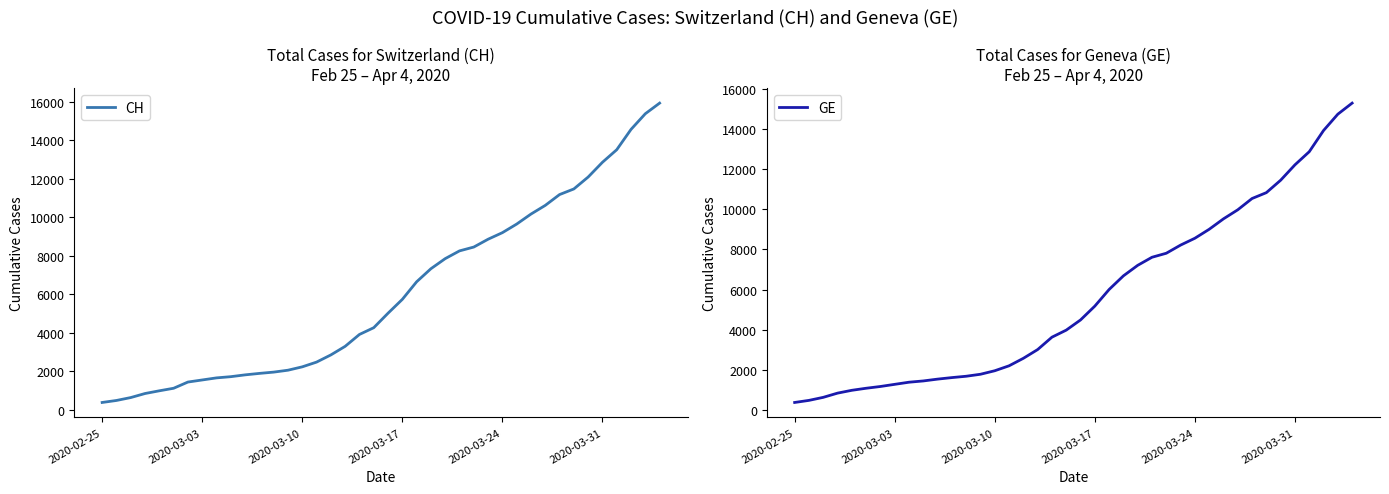

What is the highest value of the GE series?

15284